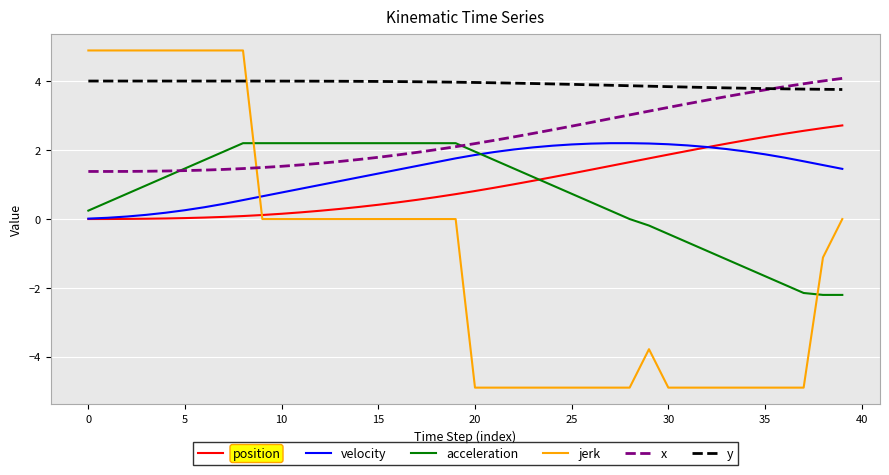

Which series has the largest range (max minus min)?

jerk